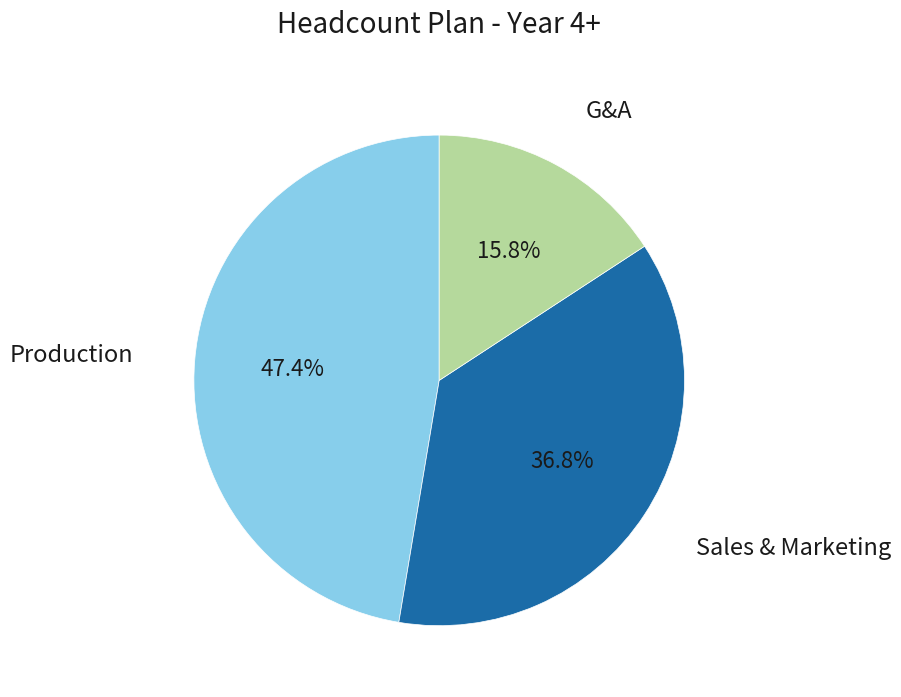

How many slices are in this pie chart?

3